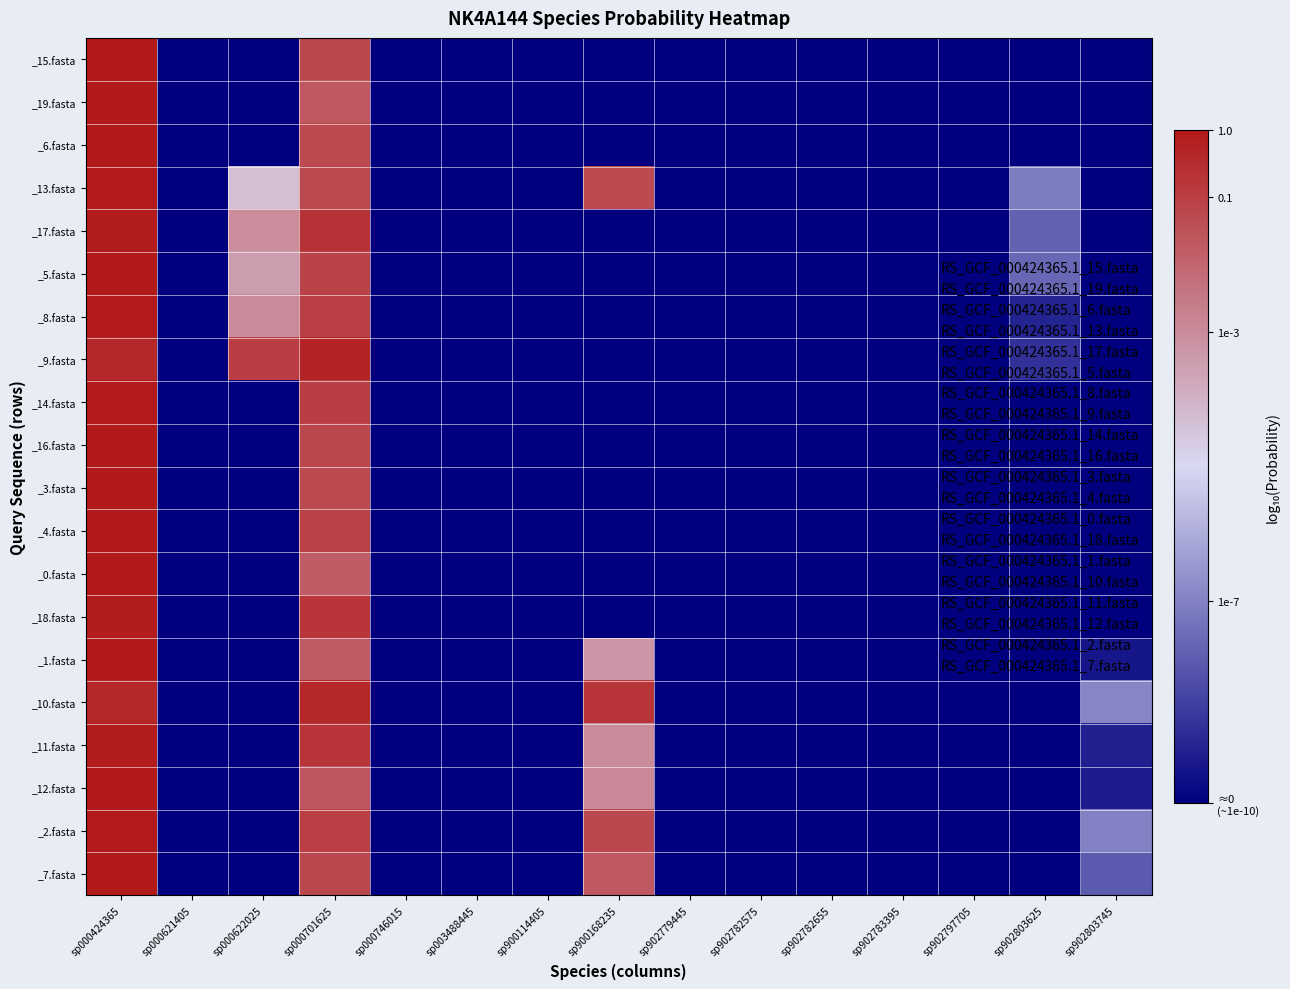

What is the total value across all series at sp000622025?

-164.8